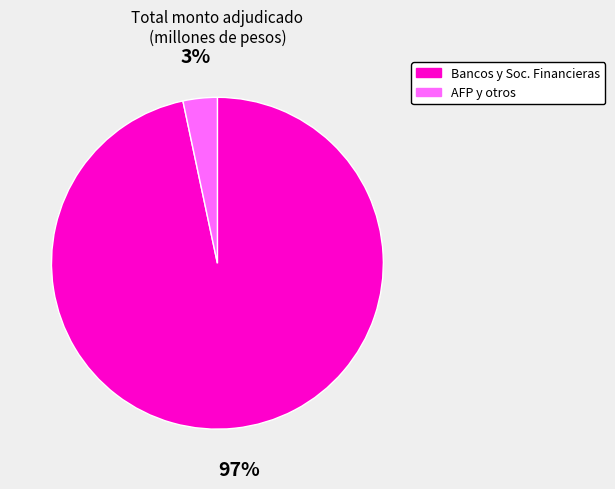

Does Bancos y Soc. Financieras represent more than half of the total?

Yes